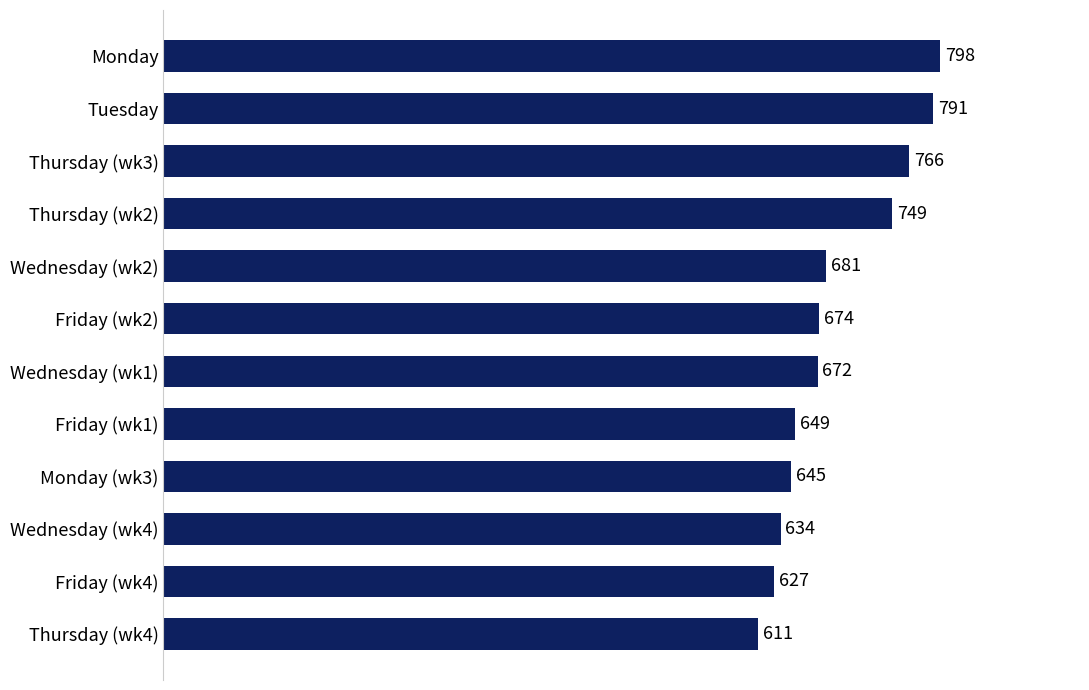

What is the ratio of the value at Monday to the value at Friday (wk2)?

1.2